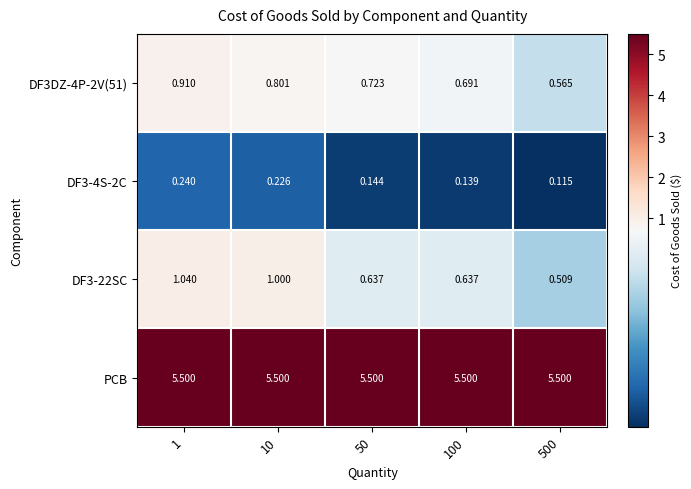

Is the value of DF3DZ-4P-2V(51) at 1 greater than the value of DF3-4S-2C at 1?

Yes